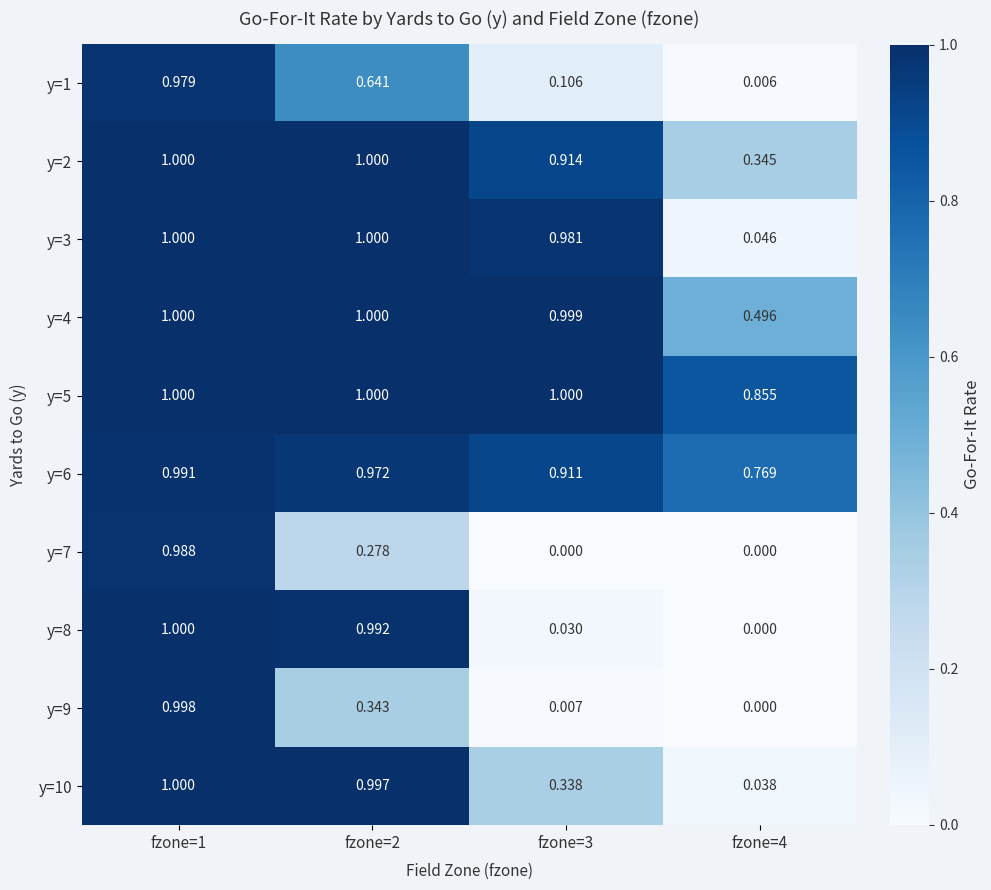

Is the value of y=9 at fzone=2 greater than the value of y=7 at fzone=2?

Yes